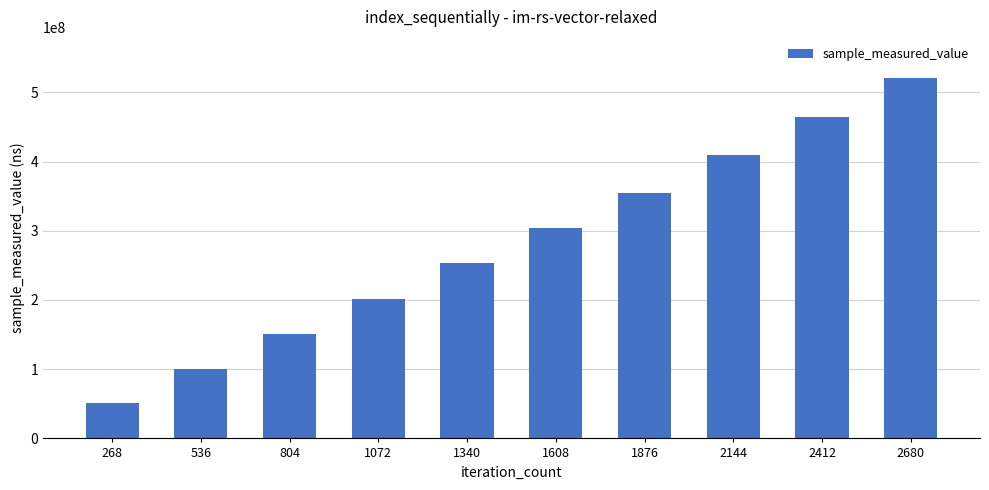

What is the average value?

280822362